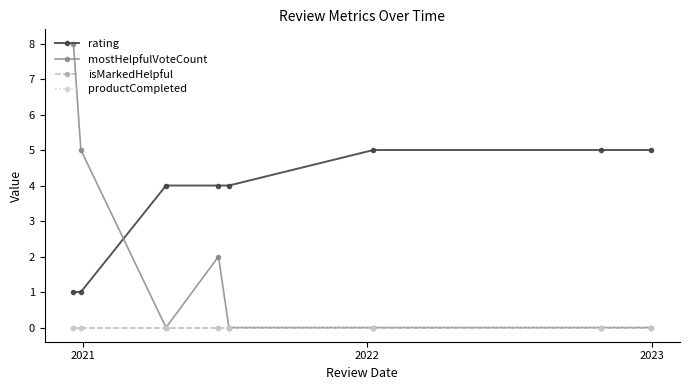

Does the chart have visible grid lines?

No